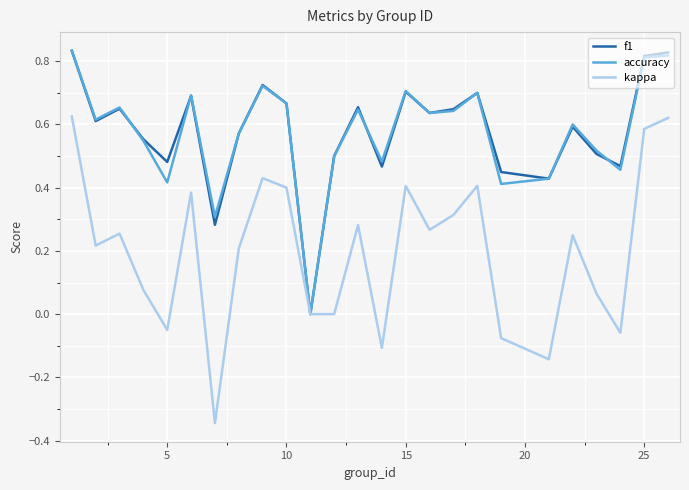

Which series has the largest range (max minus min)?

kappa